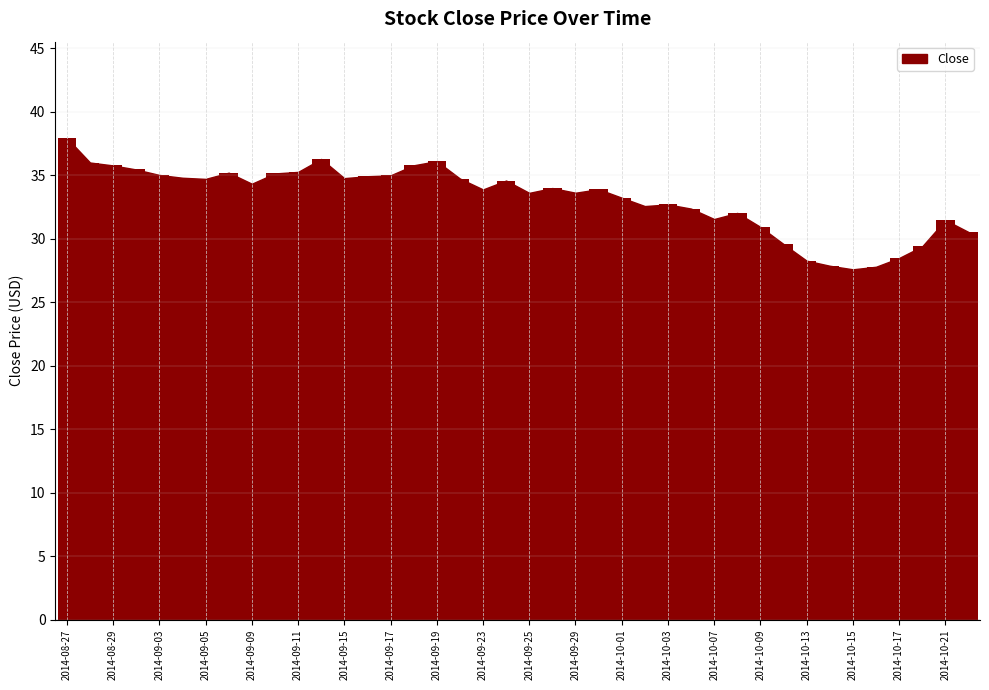

What is the difference between the second highest and minimum values?

8.7